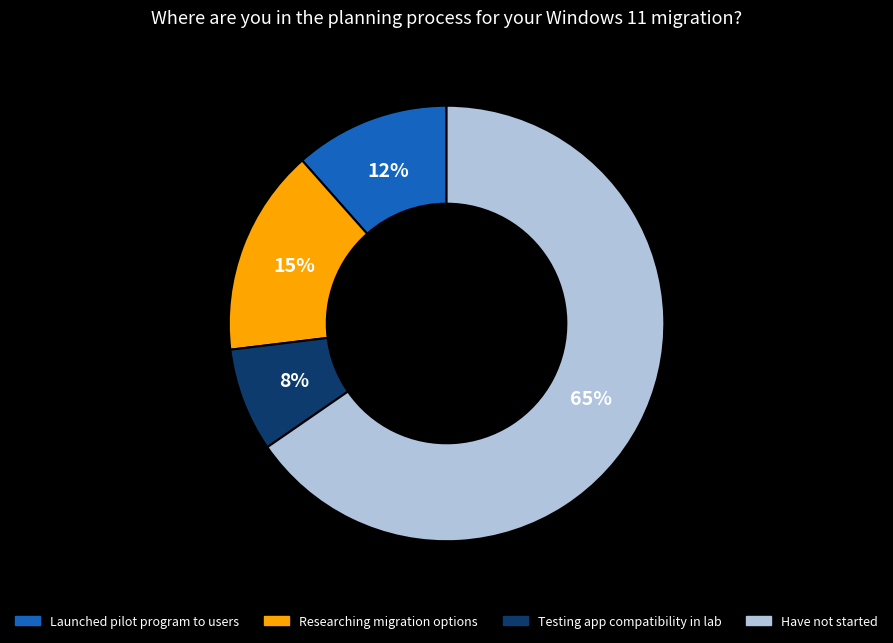

Rank the categories by value from lowest to highest.

Testing app compatibility in lab, Launched pilot program to users, Researching migration options, Have not started